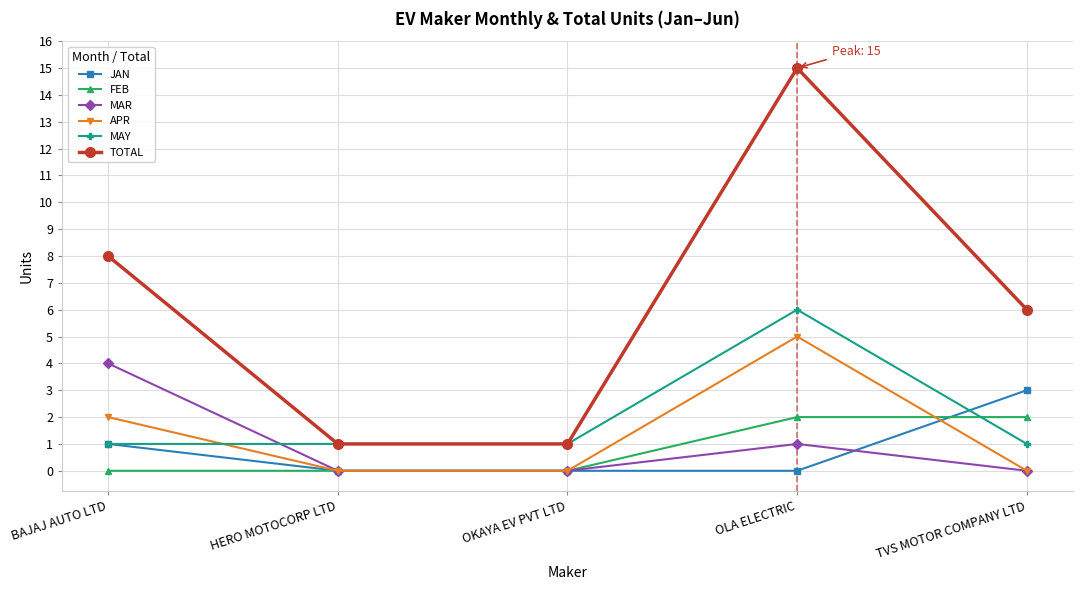

Reading right to left, what are all the values shown in this chart?

JAN: 3	0	0	0	1
FEB: 2	2	0	0	0
MAR: 0	1	0	0	4
APR: 0	5	0	0	2
MAY: 1	6	1	1	1
TOTAL: 6	15	1	1	8